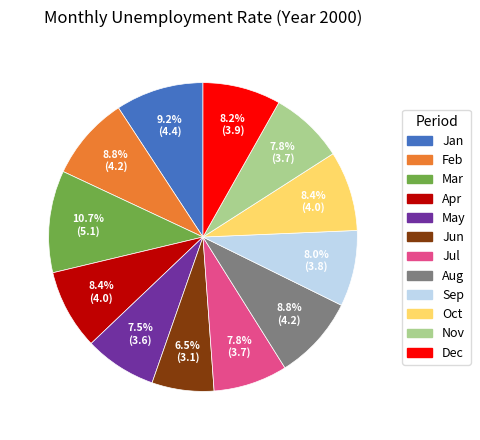

Count the number of slices in the pie.

12